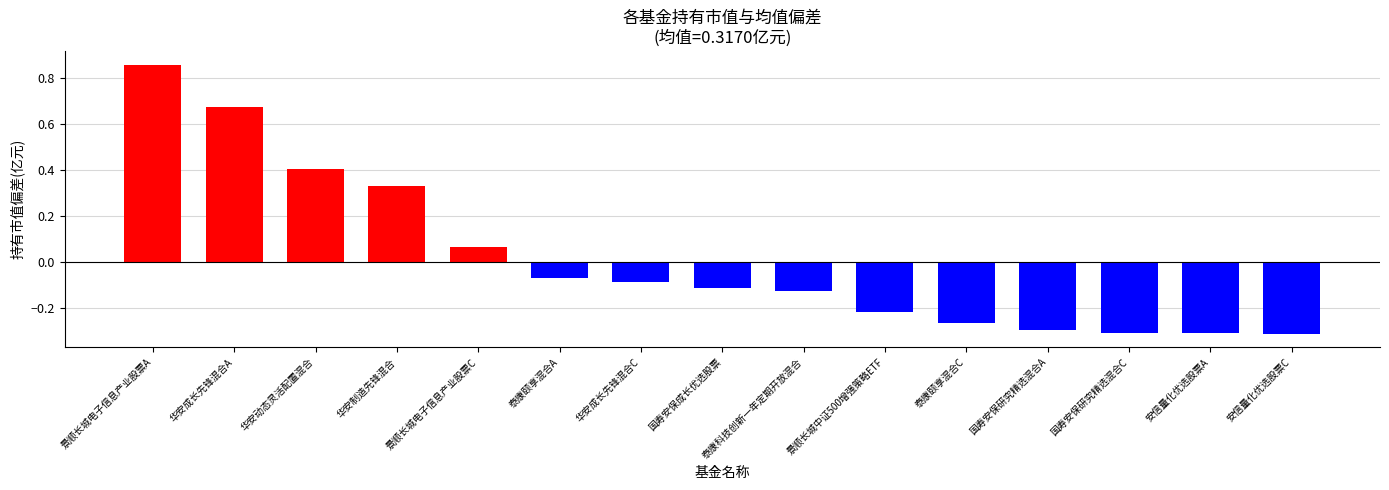

What is the difference between the second highest and second lowest values?

1.0